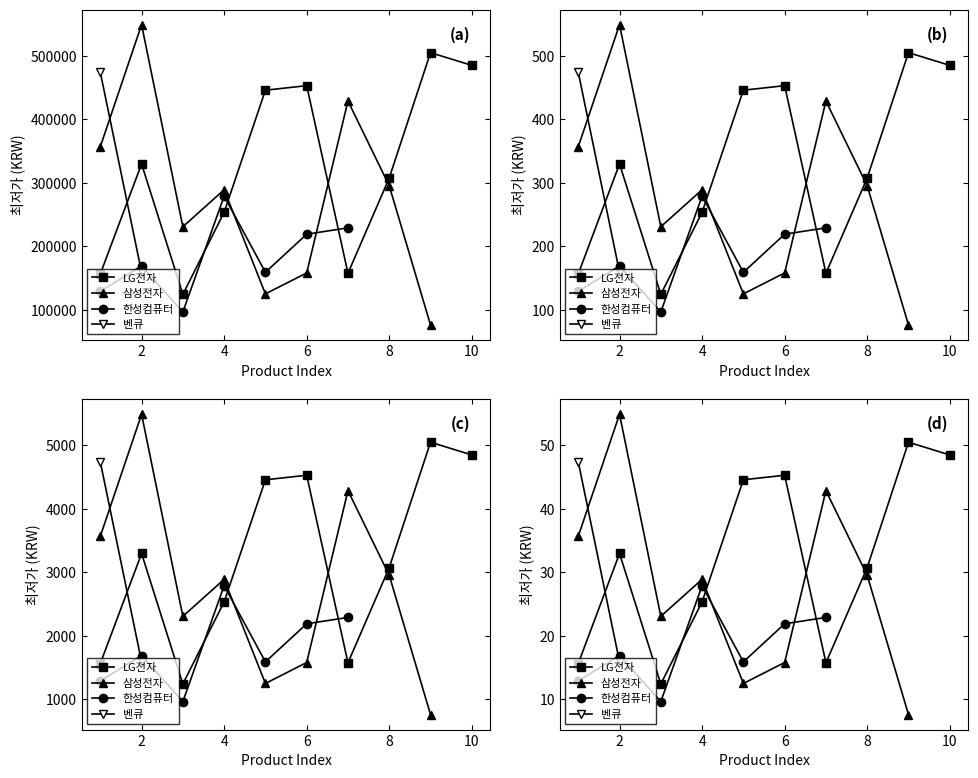

Reading left to right, extract all data points from this chart.

LG전자: 156420	329700	124190	253520	445790	452940	157500	307560	504960	484950
삼성전자: 356840	549000	230736	289000	125000	158000	428700	295290	76000	0
한성컴퓨터: 129000	169000	96490	279000	159000	219000	229000	0	0	0
벤큐: 474050	159000	0	0	0	0	0	0	0	0